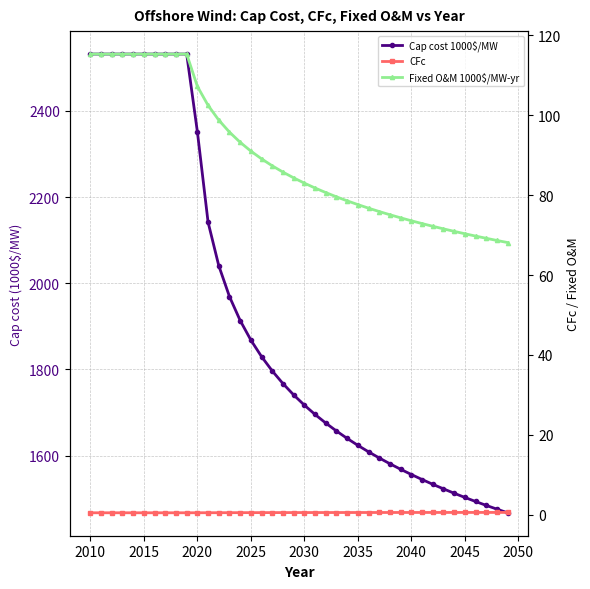

What is the maximum value for CFc?

0.5